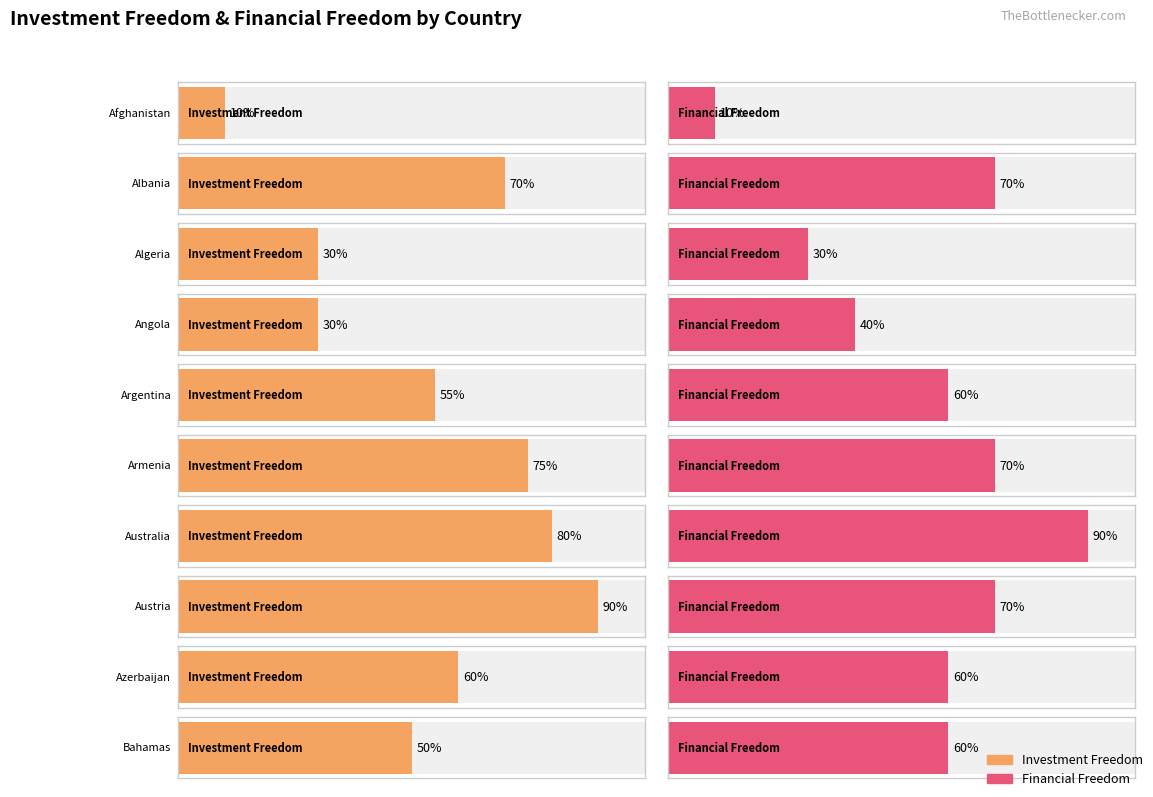

Is it true that Financial Freedom equals 67 at Benin?

False